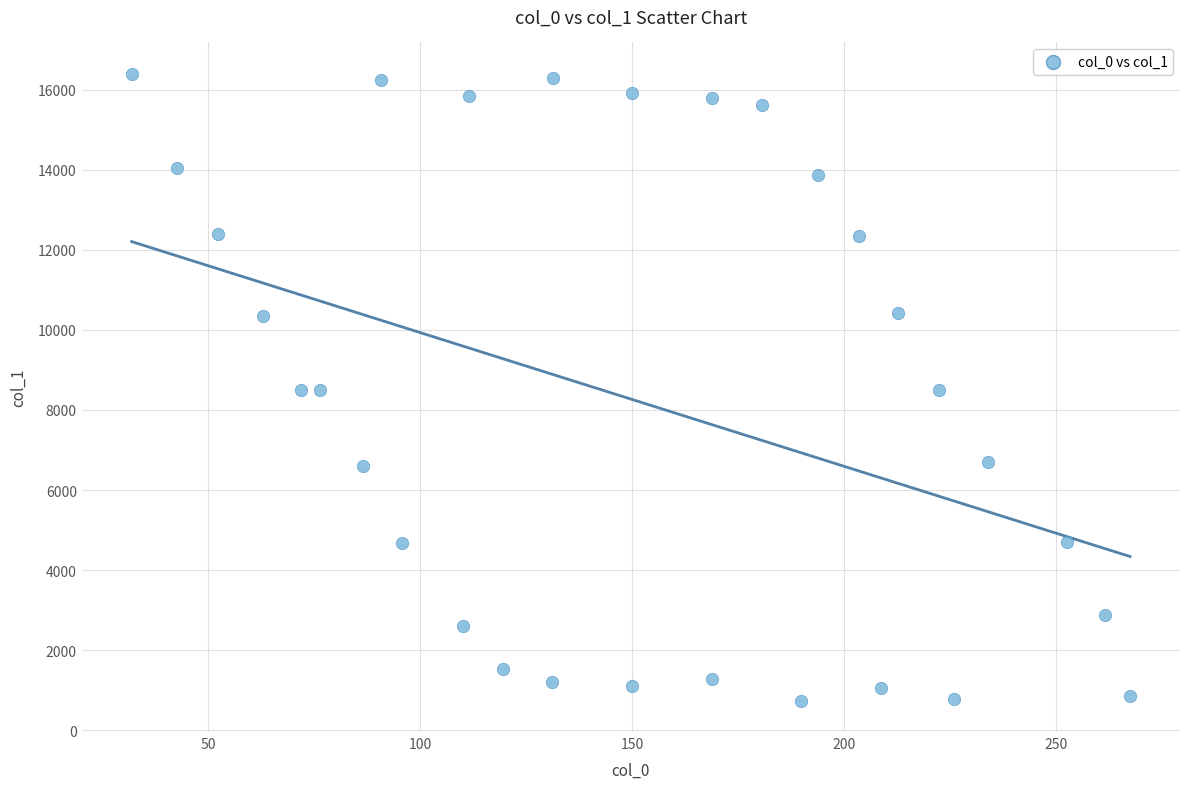

What is the range of X values (max minus min)?

235.5